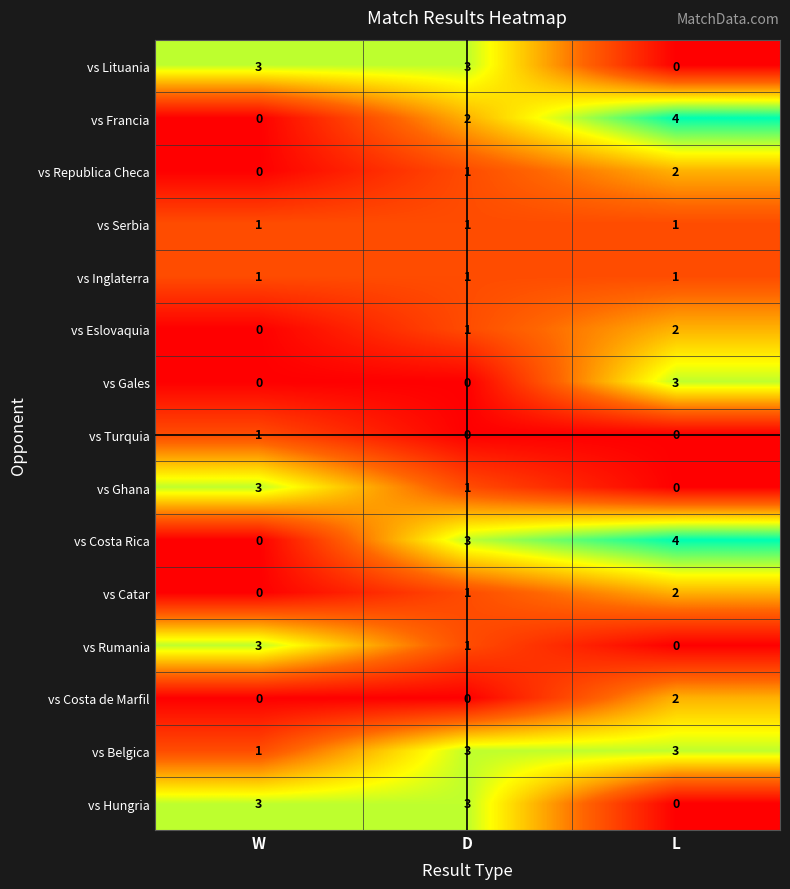

What is the difference between the vs Gales values at L and D?

3